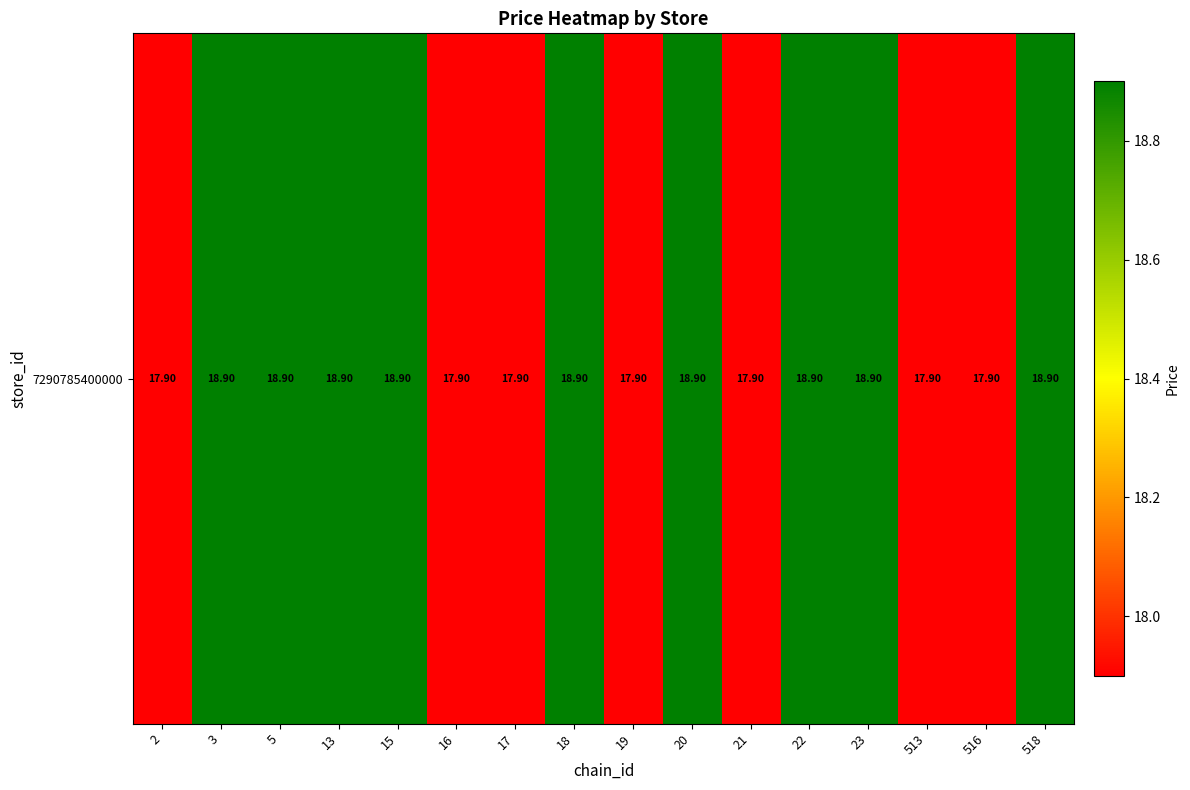

Count the number of values greater than 18.

9